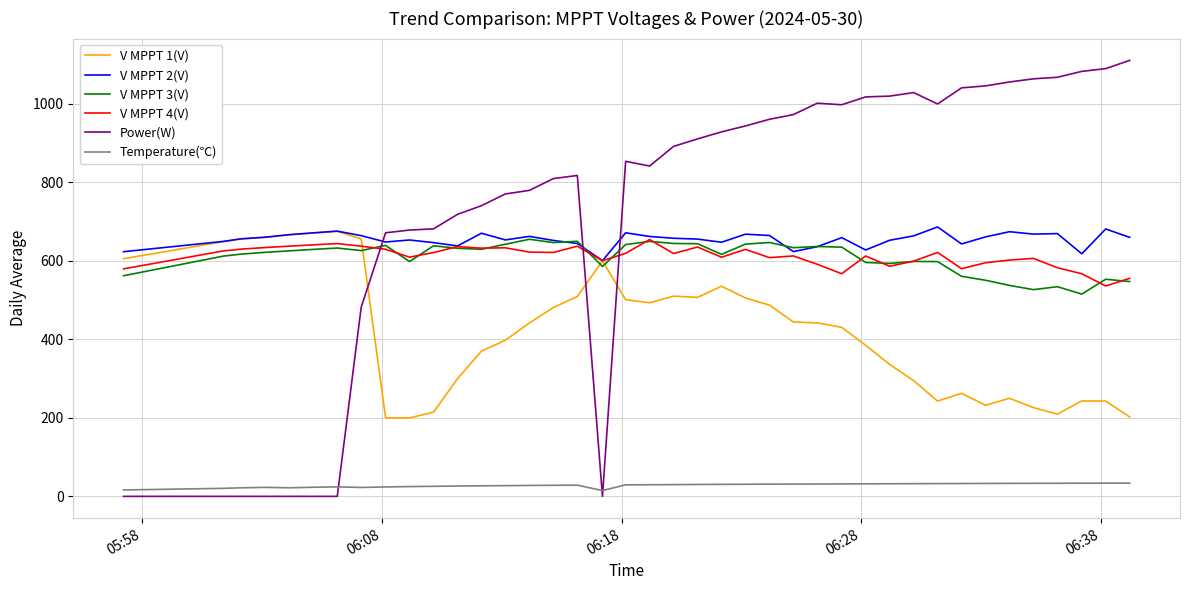

Which series has the largest range (max minus min)?

Power(W)